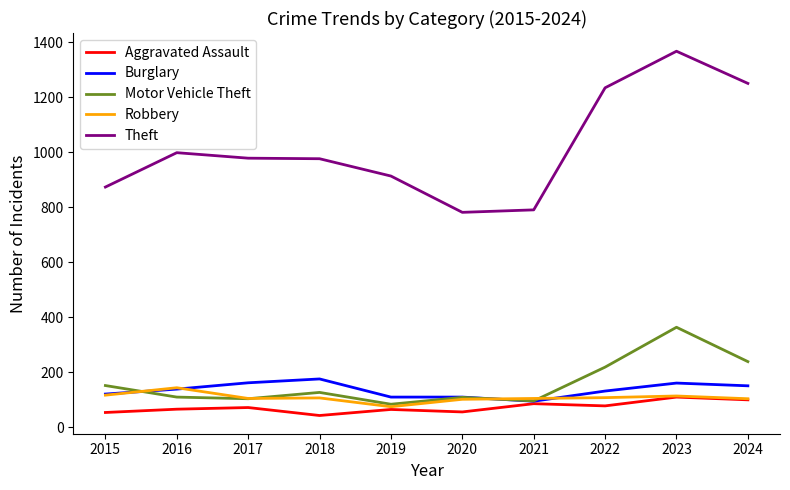

Which series changed the most between 2021 and 2024?

Theft